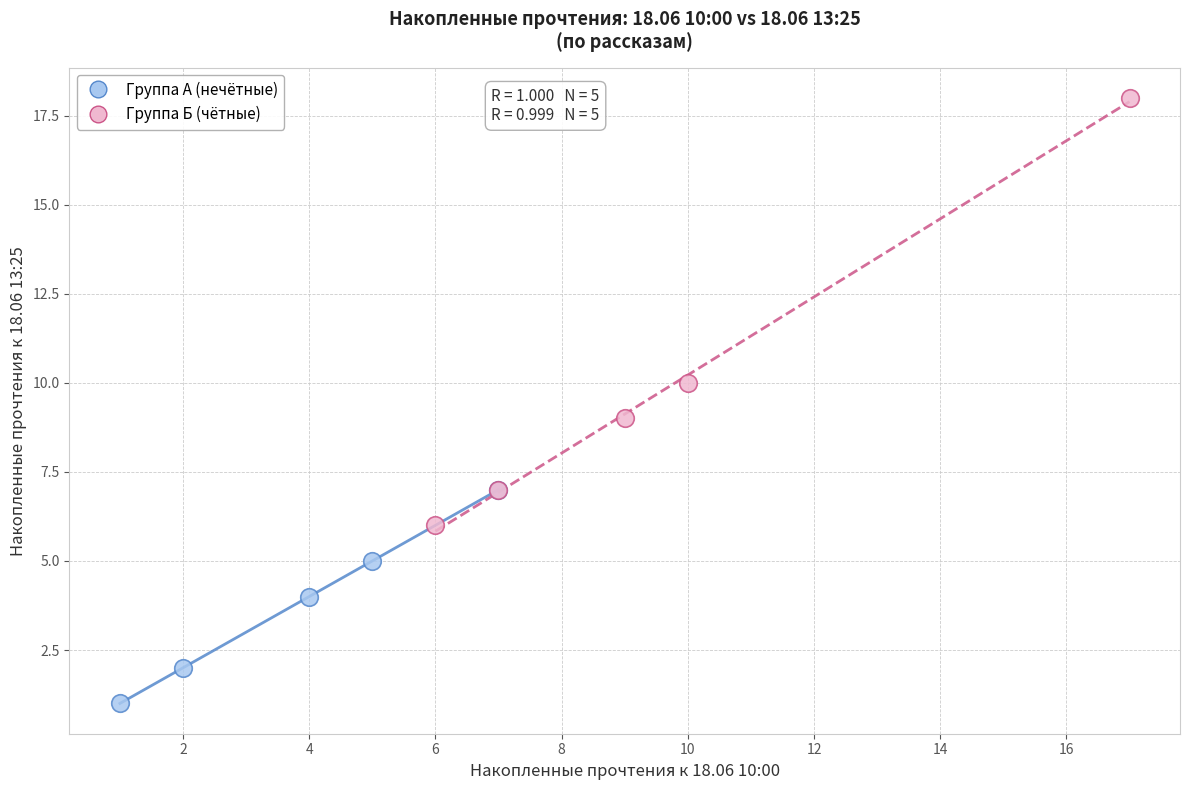

Which series contains the lowest Y value?

Группа А (нечётные)